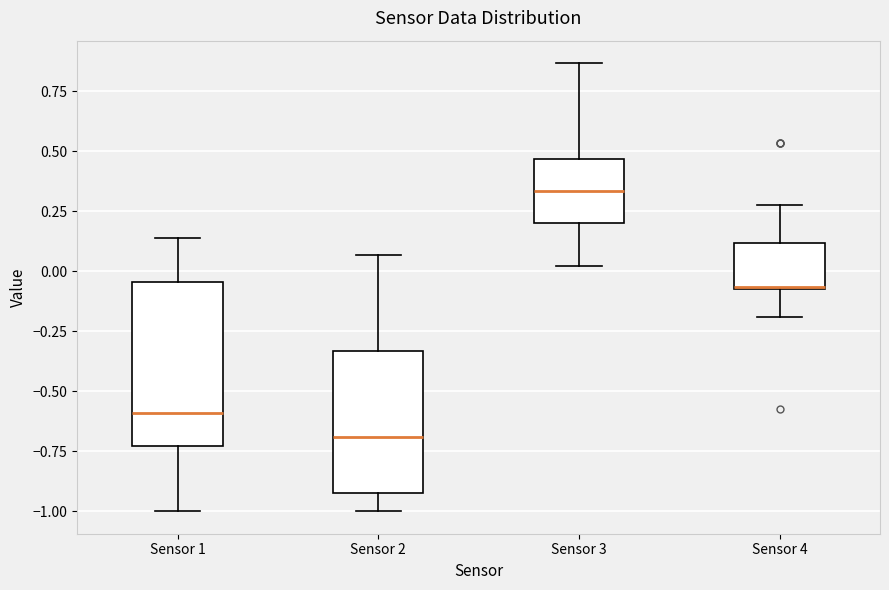

Reading left to right, transcribe this box plot: for each box, give where its median line is, the range the box spans, and where its two whiskers end, as read against the y-axis. The values are not printed on the chart, so give them approximately, as read against the axis.

Sensor 1: median -0.60, box -0.75 to -0.05, whiskers -1.00 to 0.15
Sensor 2: median -0.70, box -0.90 to -0.35, whiskers -1.00 to 0.05
Sensor 3: median 0.35, box 0.20 to 0.45, whiskers 0.00 to 0.85
Sensor 4: median -0.05, box -0.05 to 0.10, whiskers -0.20 to 0.30